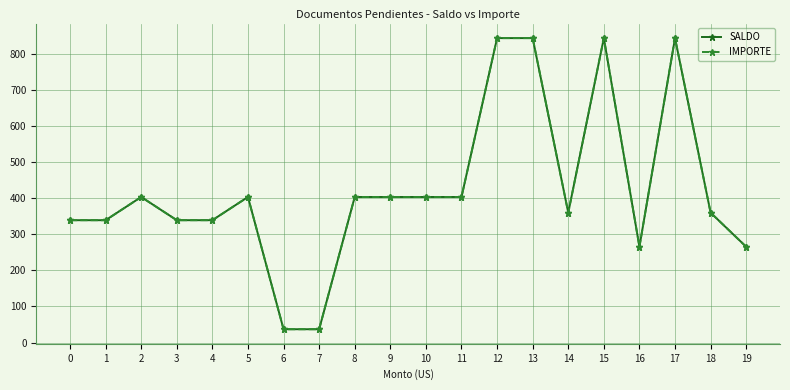

What is the difference between the SALDO values at 5 and 18?

43.5